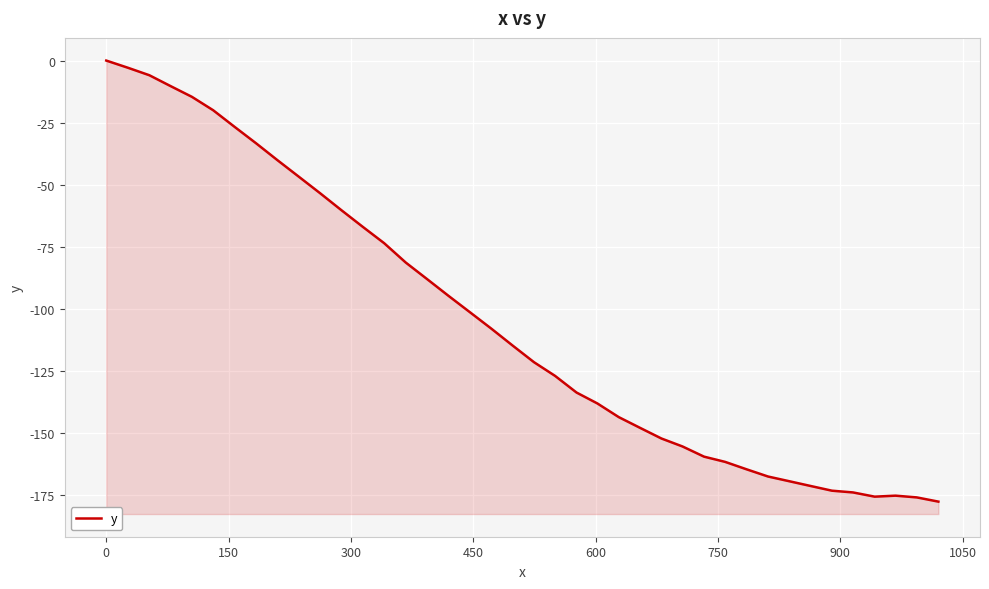

Reading left to right, what are all the values shown in this chart?

0.0	-2.9	-5.9	-10.3	-14.6	-20.0	-26.7	-33.3	-40.1	-46.7	-53.4	-60.2	-66.9	-73.5	-81.3	-88.0	-94.7	-101.3	-107.9	-114.7	-121.4	-126.9	-133.6	-138.0	-143.5	-147.8	-152.1	-155.3	-159.4	-161.5	-164.5	-167.4	-169.3	-171.2	-173.1	-173.8	-175.5	-175.1	-175.8	-177.5